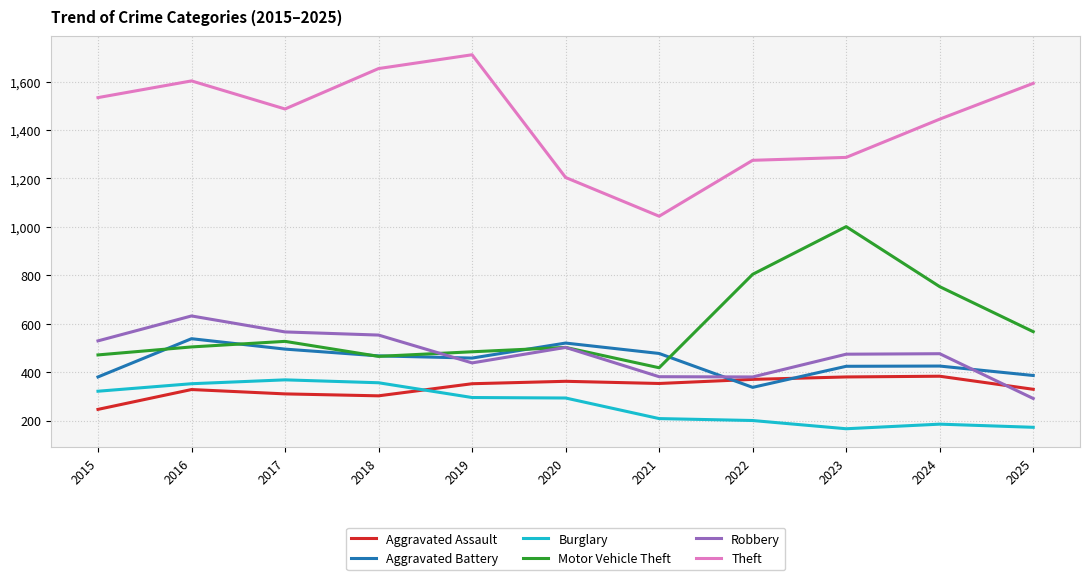

Is this an area chart (filled region under the line)?

No